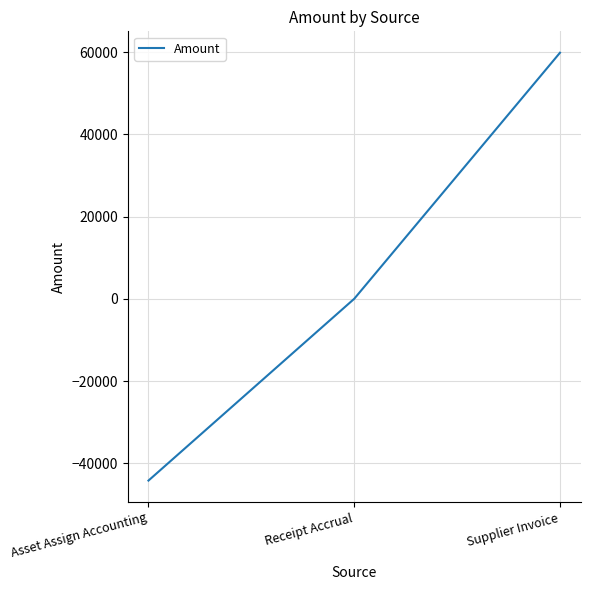

The value at Supplier Invoice is 105373.5. True or false?

False